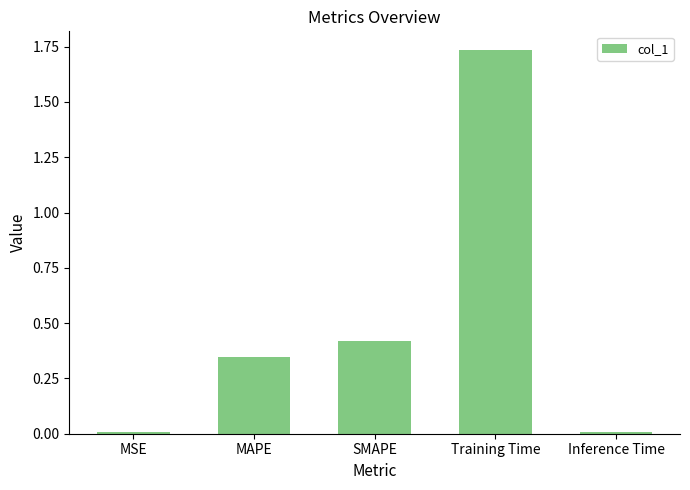

The value at MSE is 0.0. True or false?

True